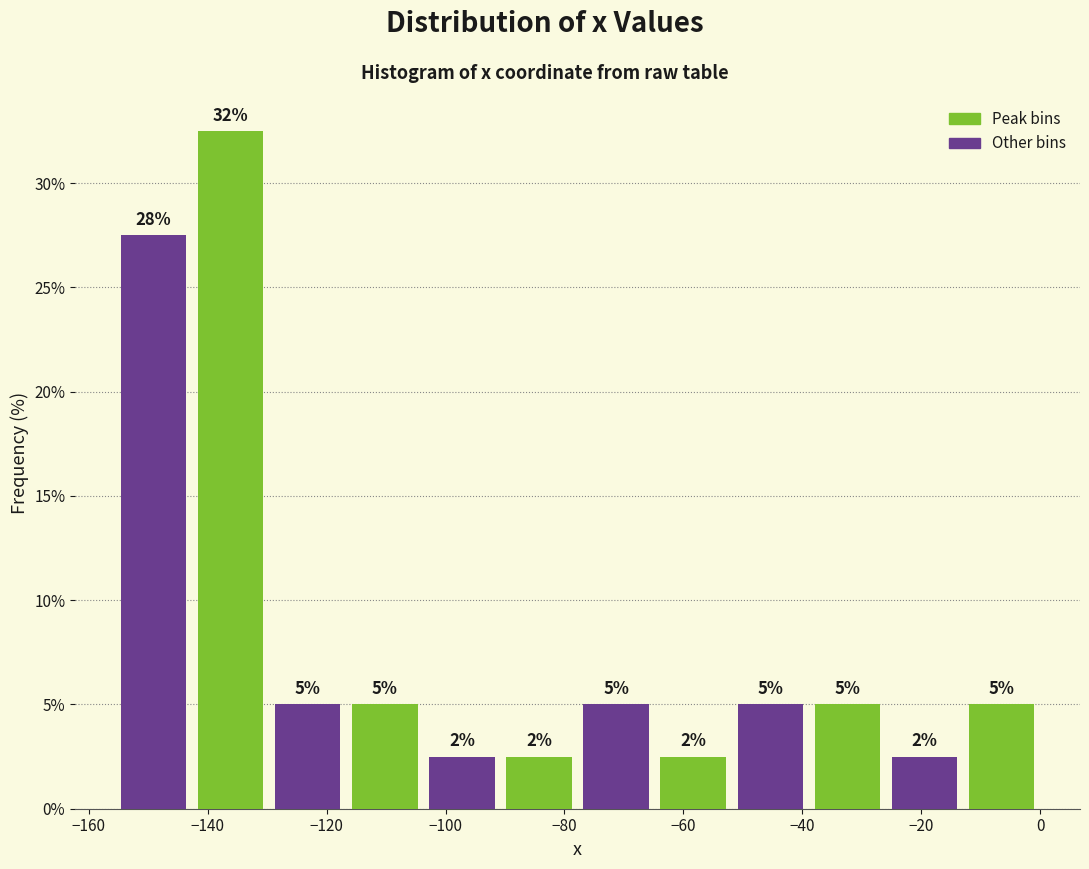

Which range on the x-axis has the tallest bar?

-142 to -130